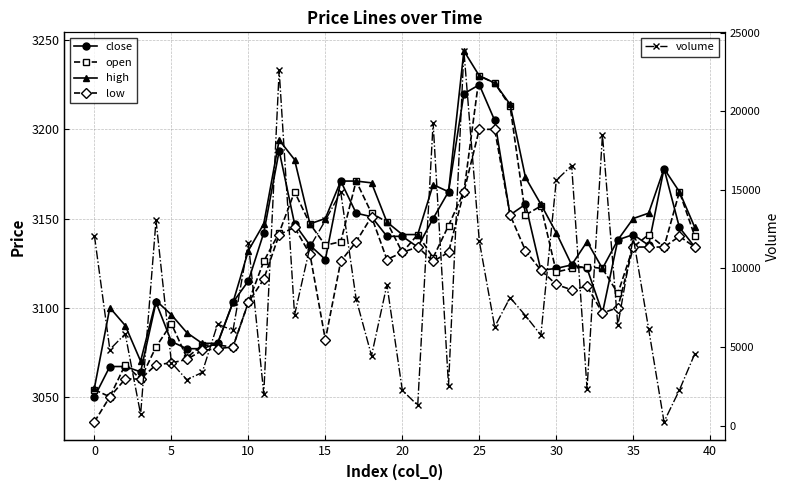

The open series shows 1609.4 at 18. True or false?

False